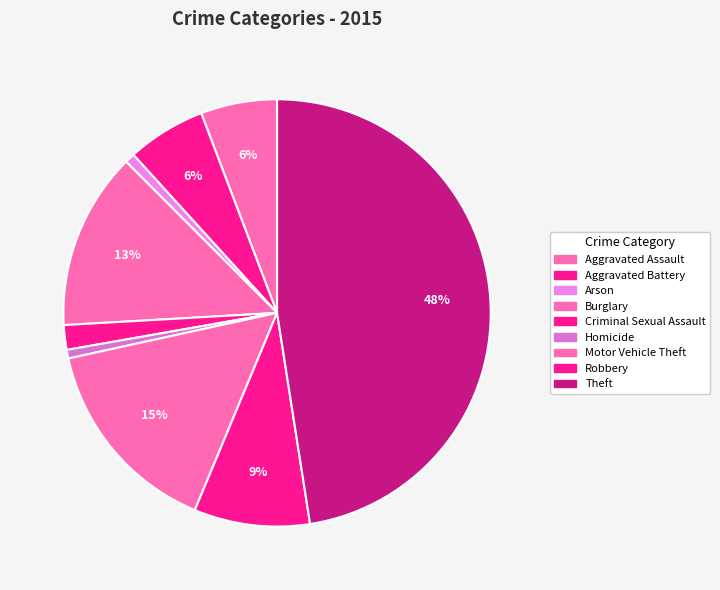

Is Aggravated Battery the majority of the pie?

No